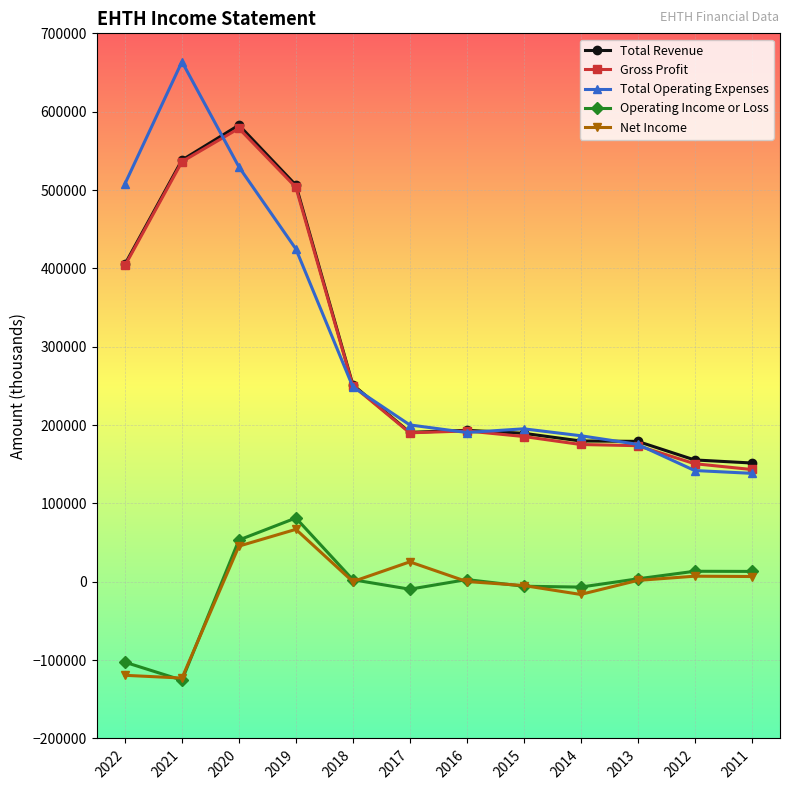

What is the difference between the Net Income values at 2016 and 2018?

100